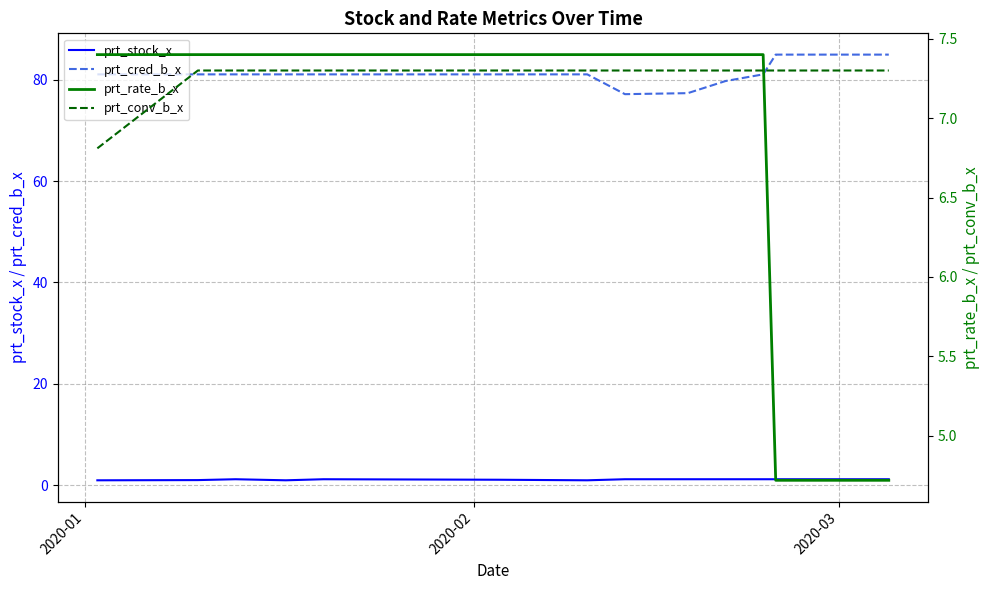

What is the highest value of the prt_cred_b_x series?

85.0